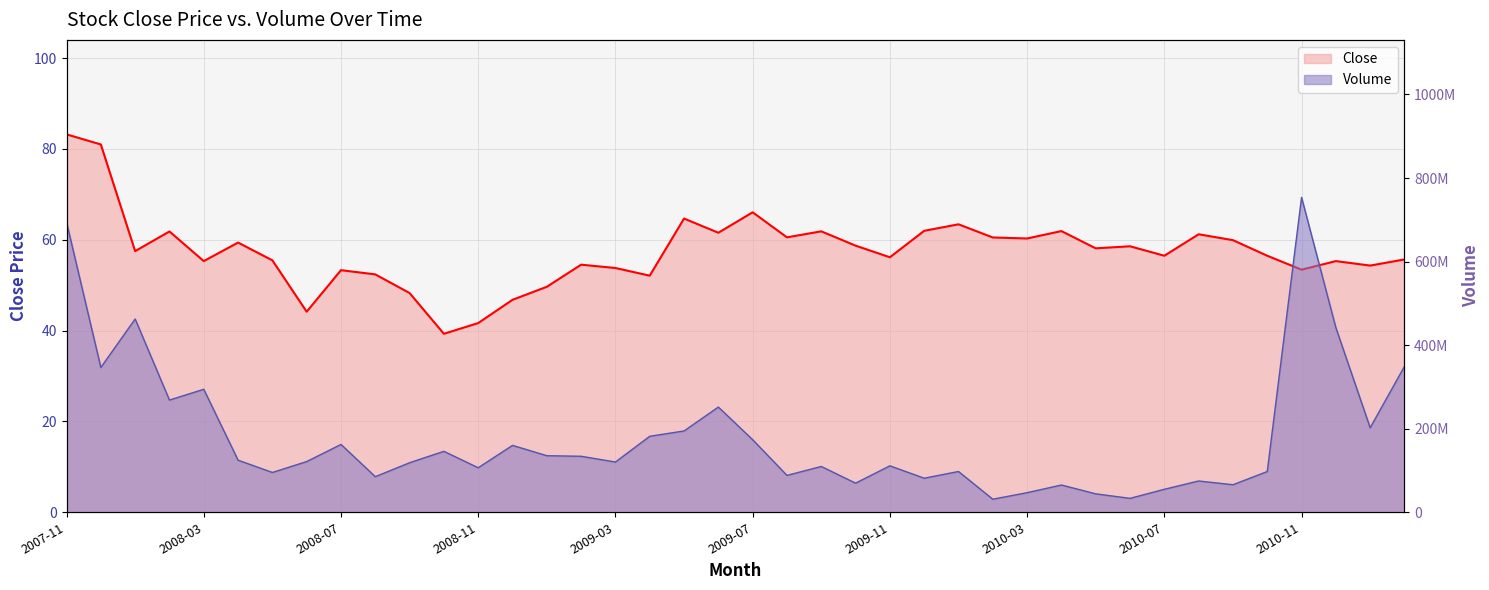

Which series has the largest total across all categories?

Volume